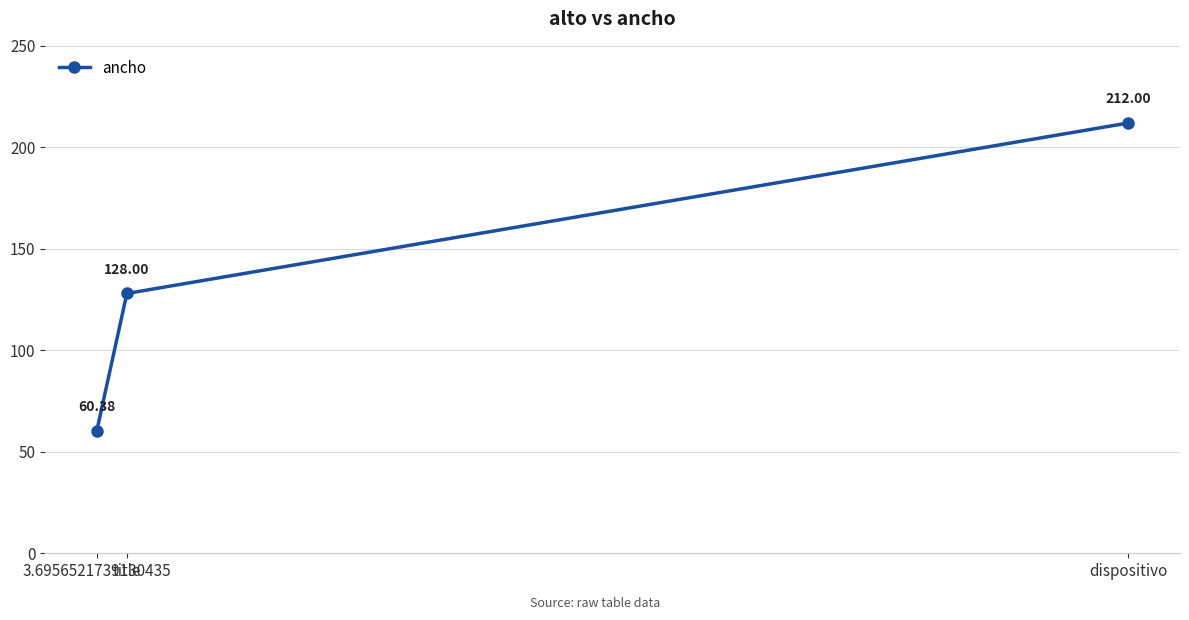

What position from the right is title?

2